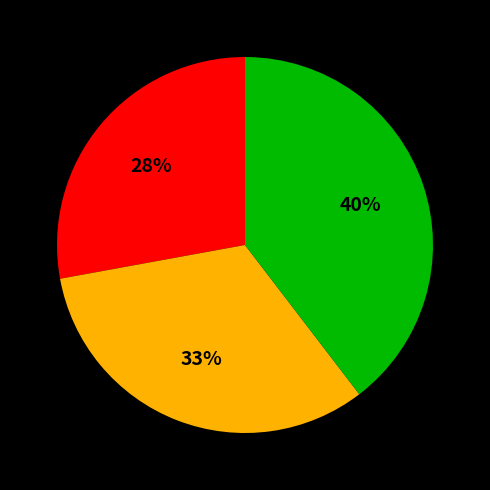

Does any single category account for the majority?

No